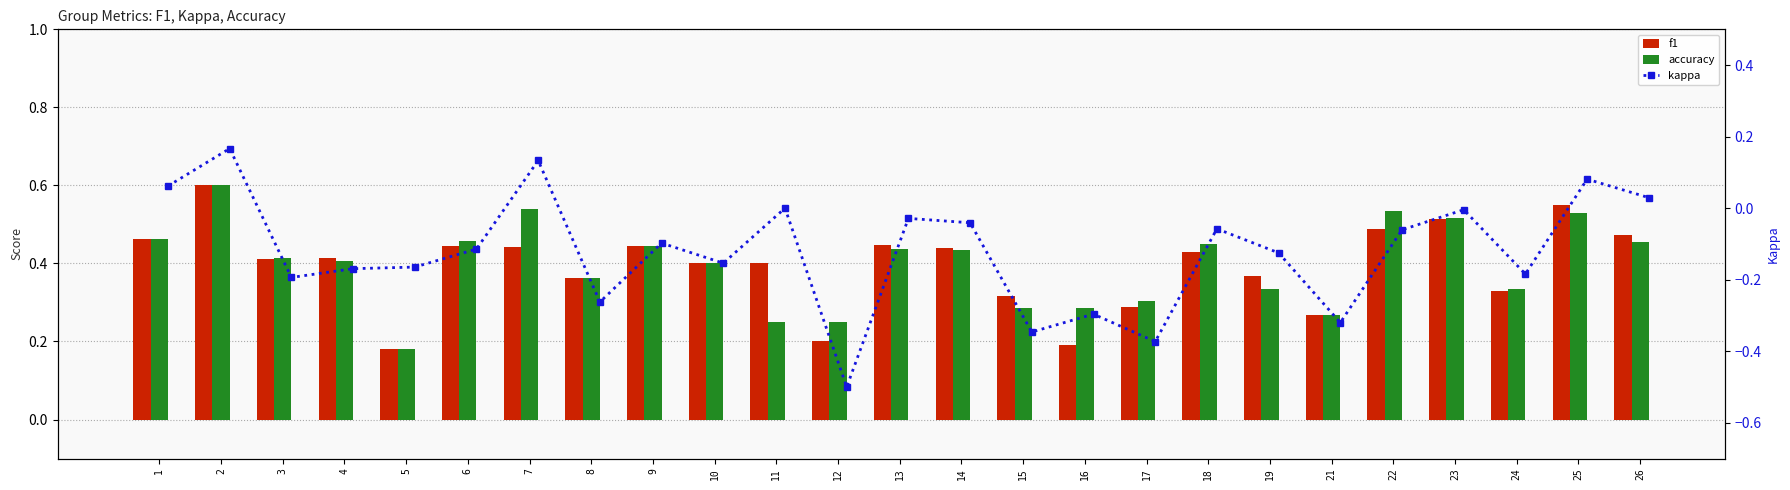

The f1 series shows 0.4 at 4. True or false?

True